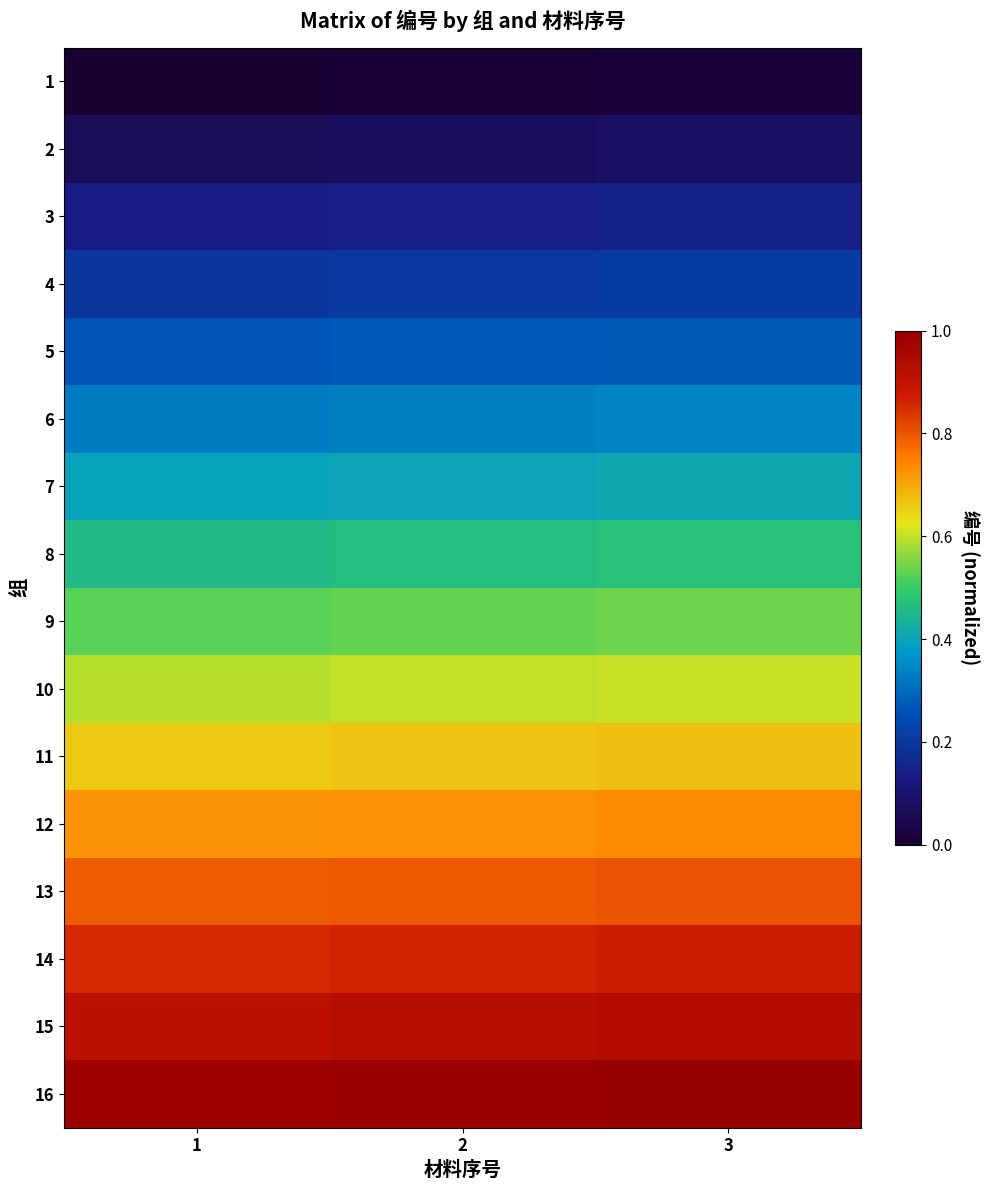

What is the difference between the highest and lowest values at 2?

1.0